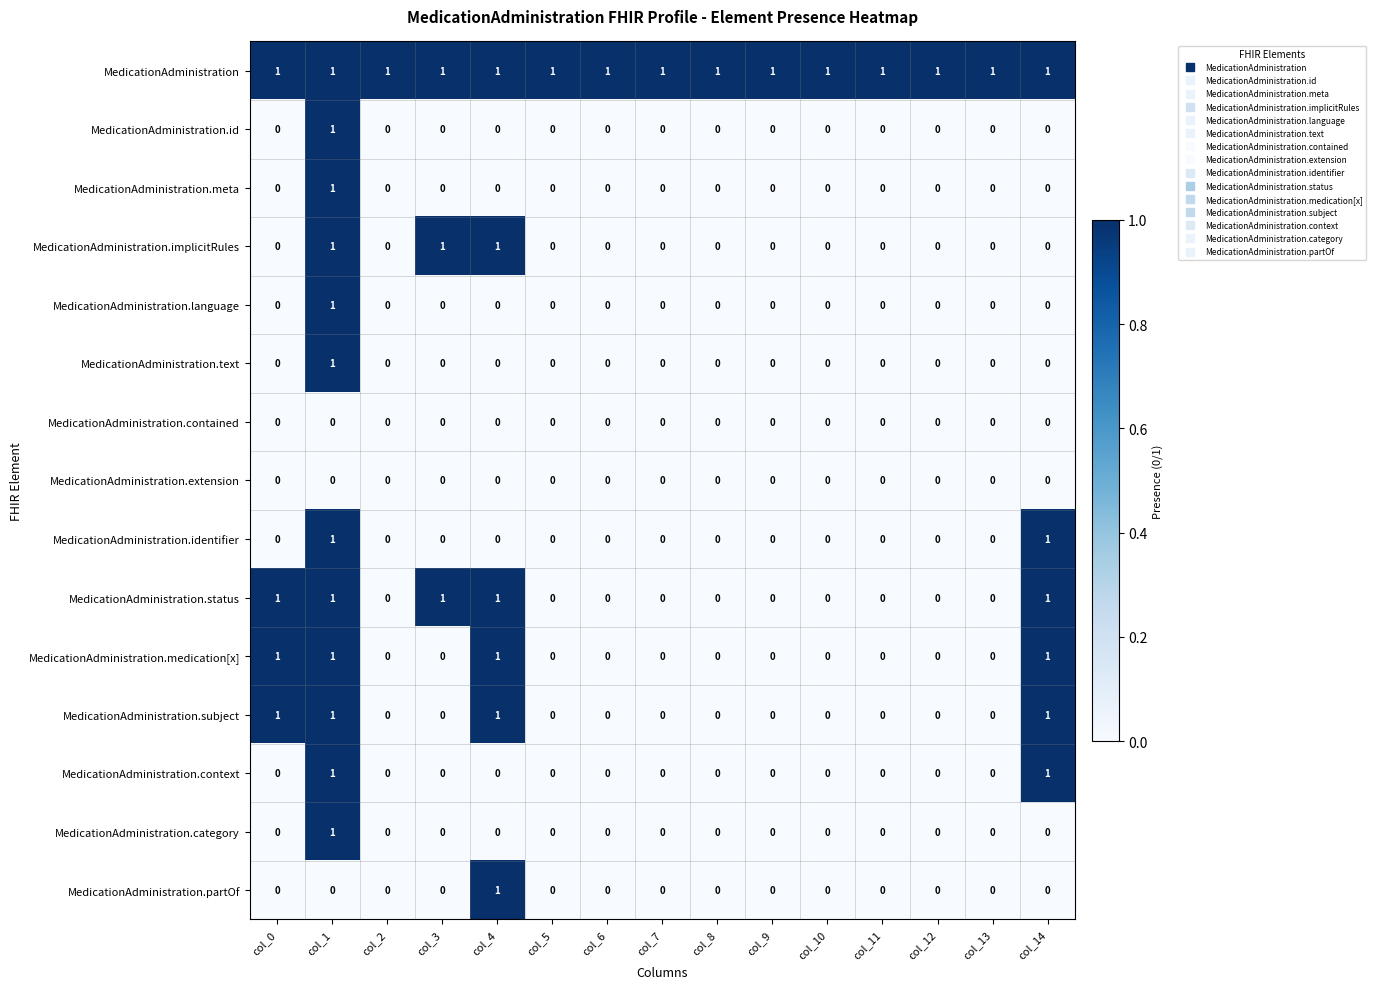

What is the total value across all series at col_7?

1